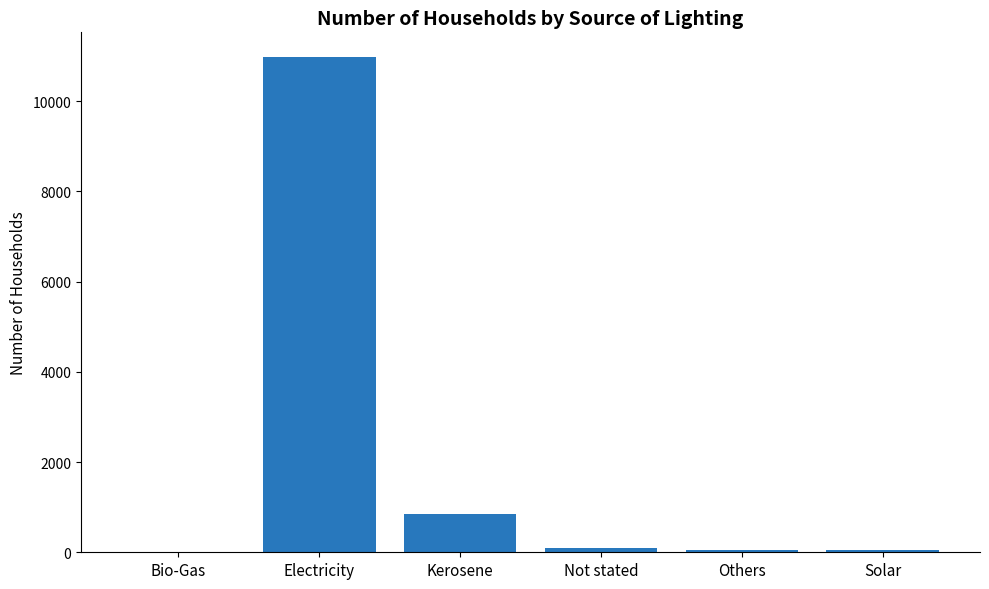

Count the number of categories in the chart.

6